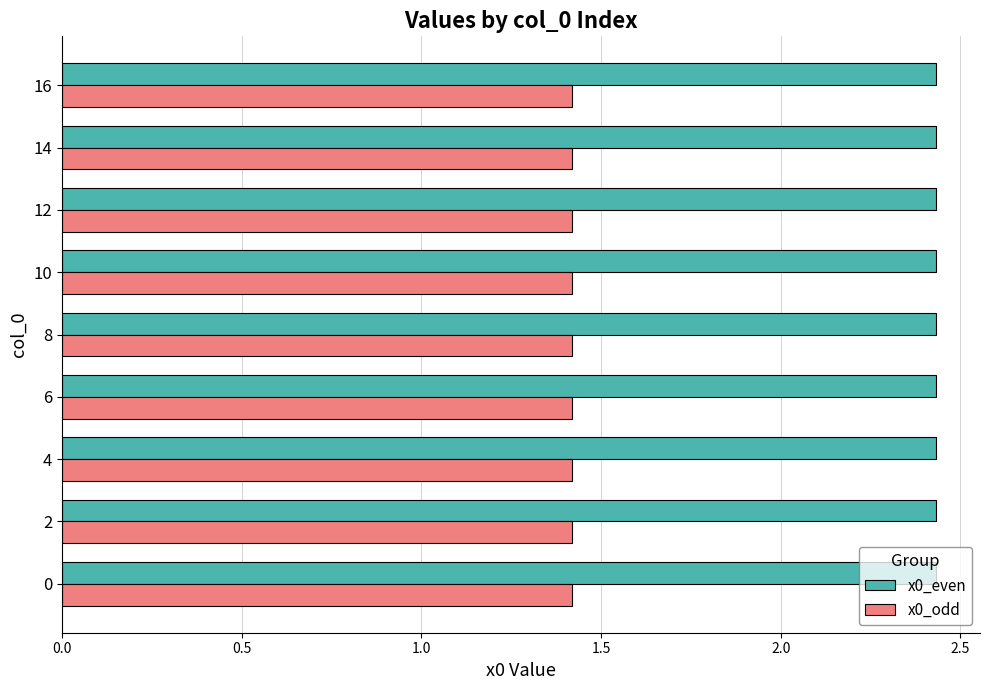

Is the value of x0_even at 14 greater than the value of x0_odd at 4?

Yes